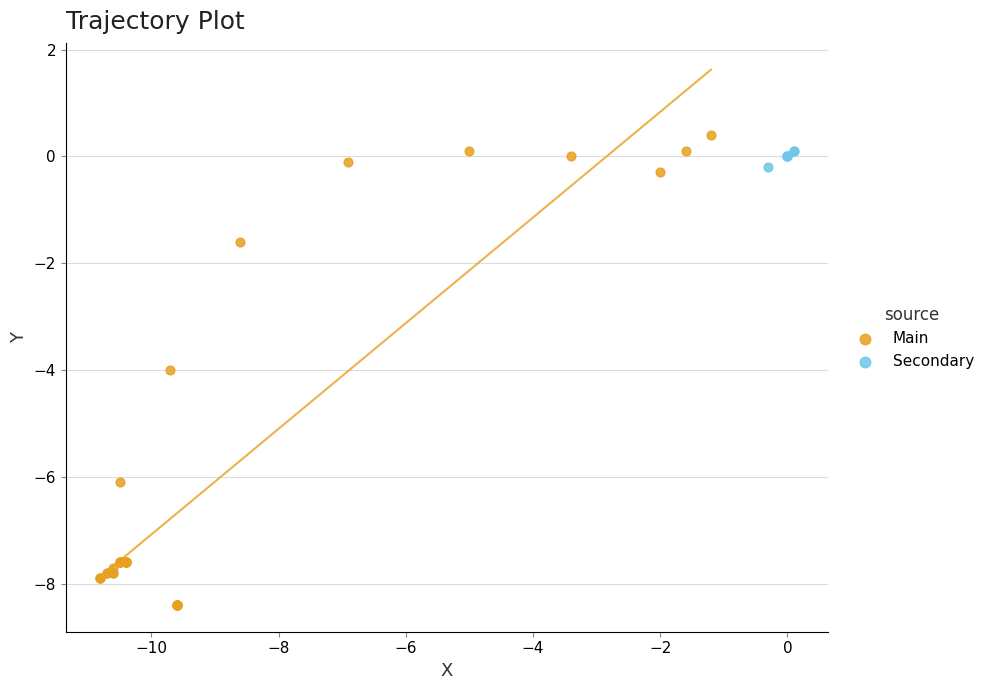

Which series reaches the minimum Y coordinate?

Main